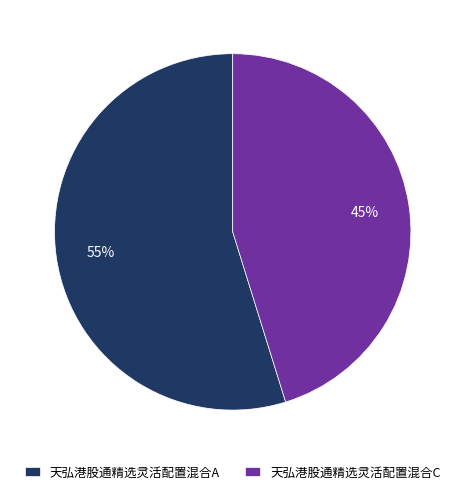

Which slice is the largest?

天弘港股通精选灵活配置混合A